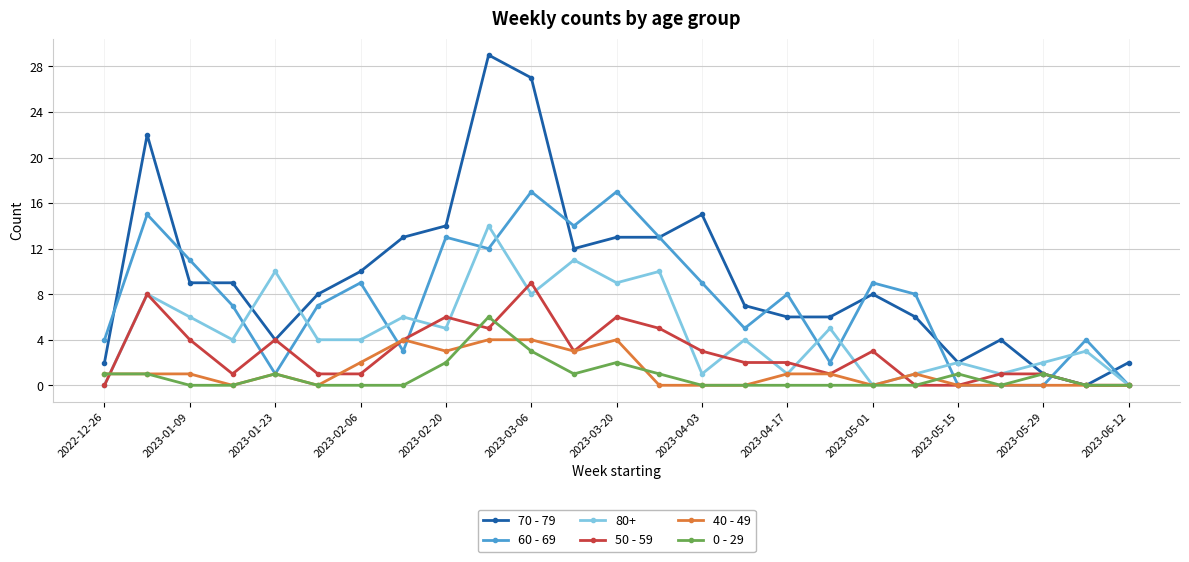

Which series has the largest total across all categories?

70 - 79